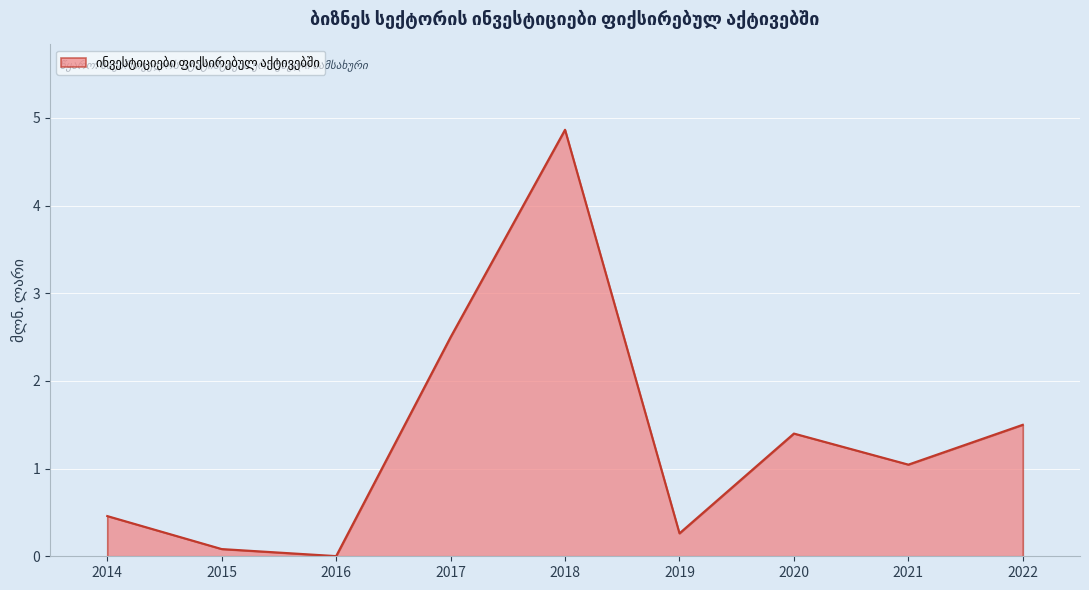

Rank the categories by value from lowest to highest.

2016, 2015, 2019, 2014, 2021, 2020, 2022, 2017, 2018